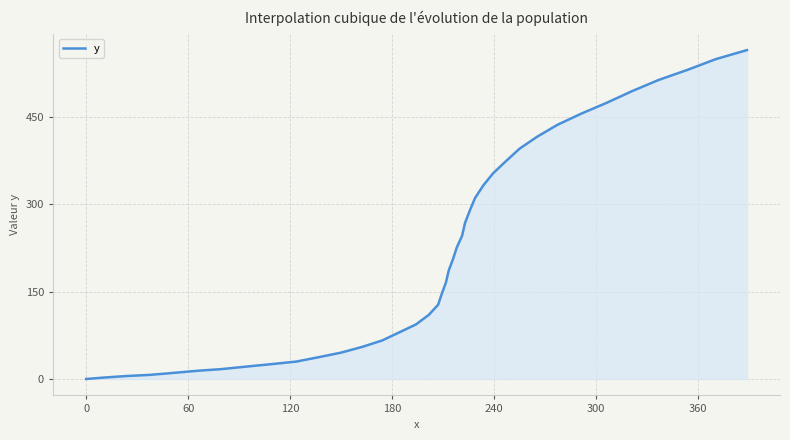

What is the difference between the maximum and minimum values?

565.2